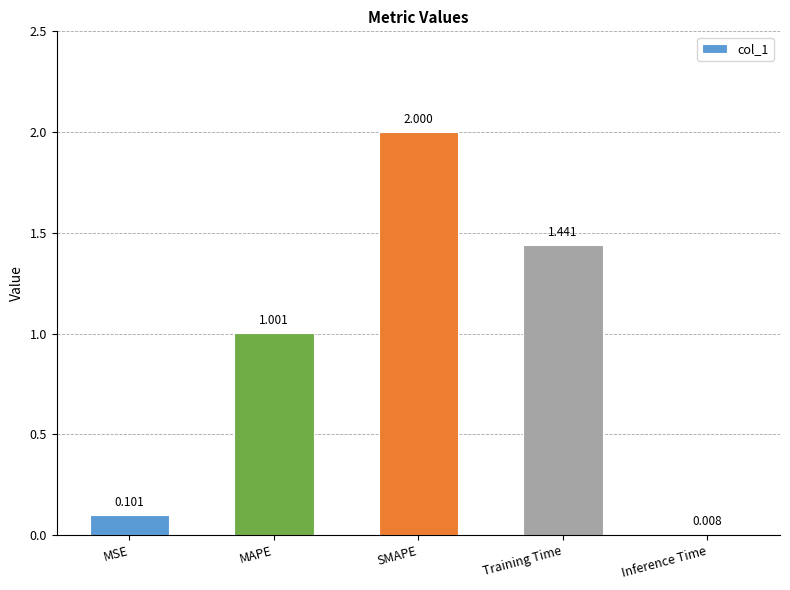

Which has a higher value, MSE or MAPE?

MAPE